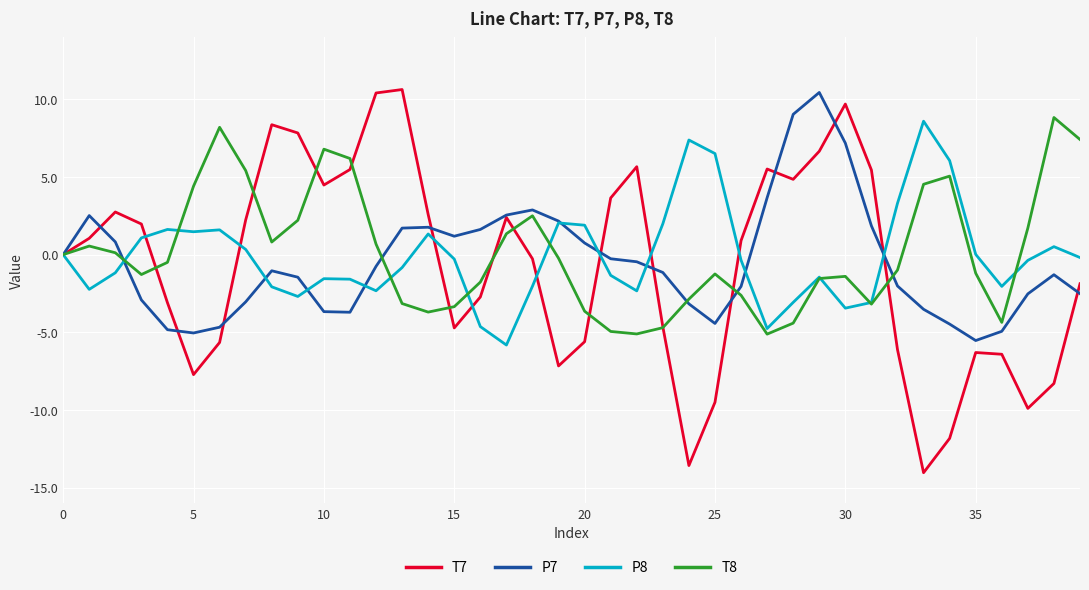

What is the greatest value displayed?

10.6